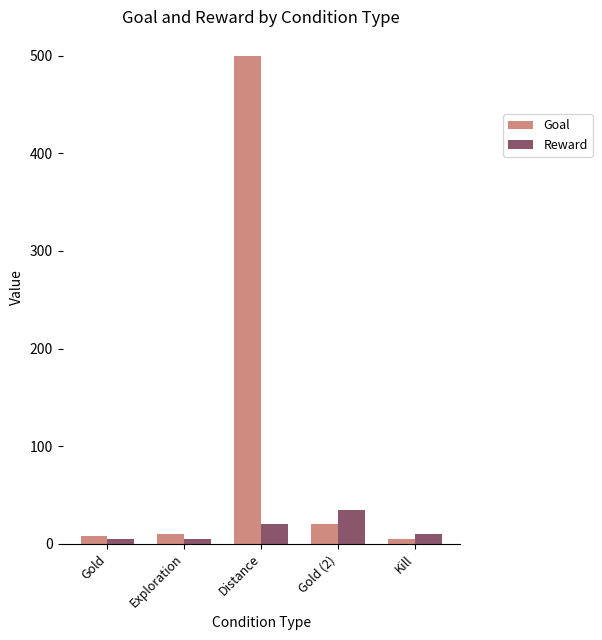

Where is Reward nearest to the value 20?

Distance